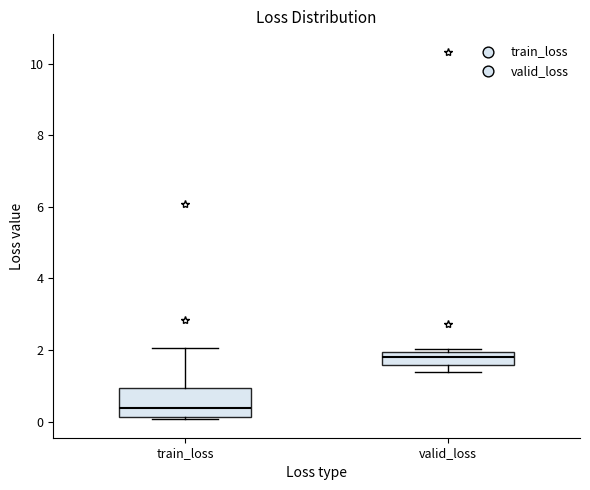

Which box's median line is the lowest?

train_loss